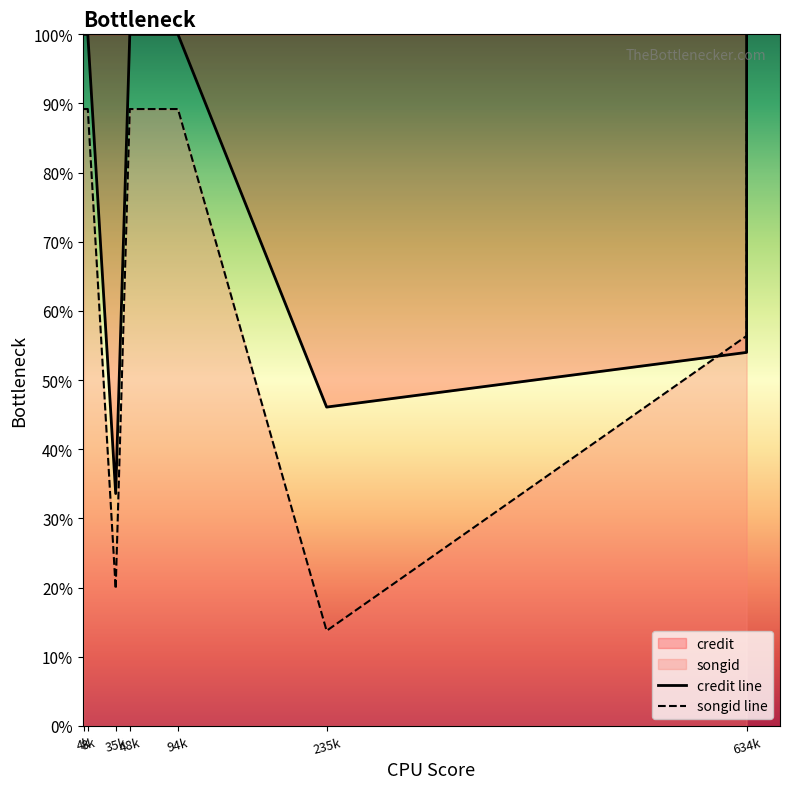

Reading right to left, transcribe all the data shown in this chart.

credit line: 100.0	54.0	46.1	46.1	100.0	100.0	33.6	33.6	33.6	33.6	100.0	100.0
songid line: 89.2	56.4	13.8	13.8	89.2	89.2	19.8	19.8	19.8	19.8	89.2	89.2